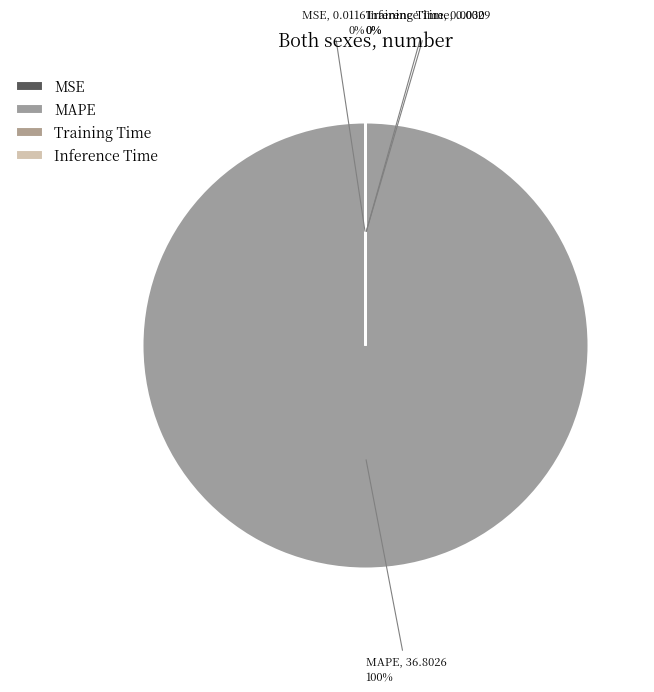

Does any single category account for the majority?

Yes